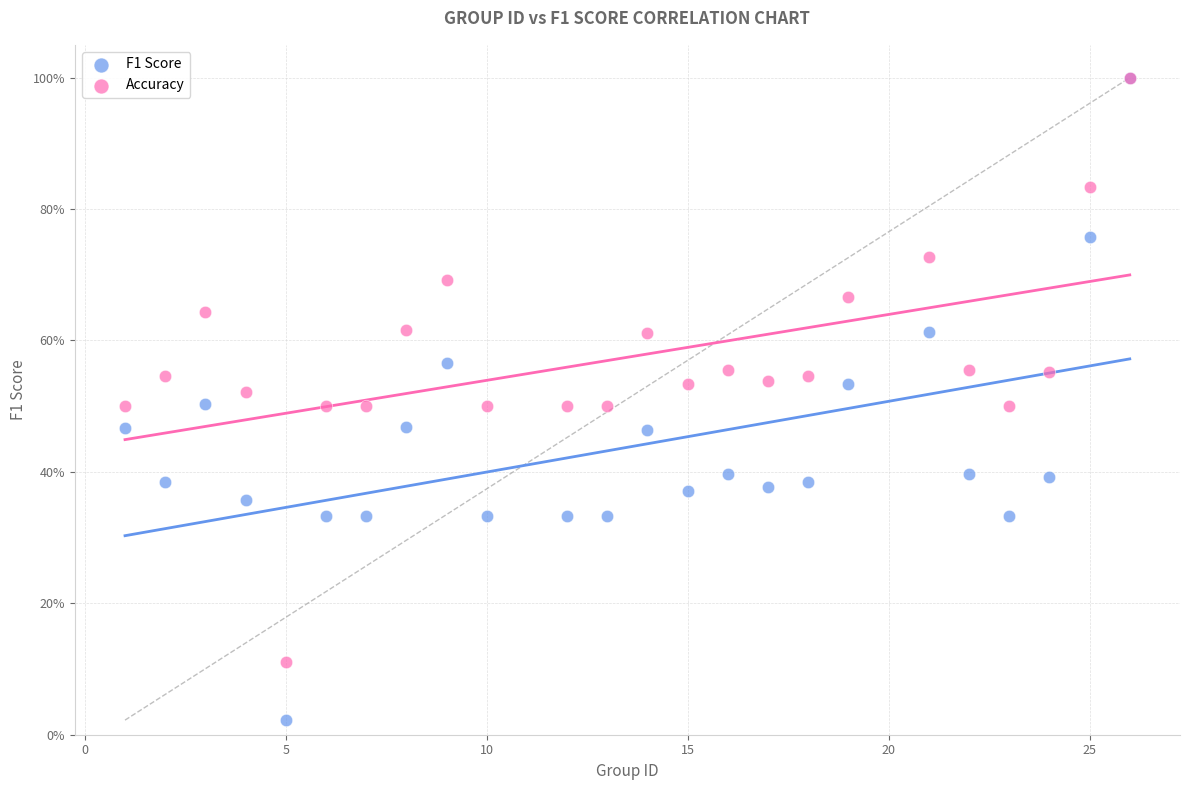

What are all the series names shown in the legend?

F1 Score, Accuracy